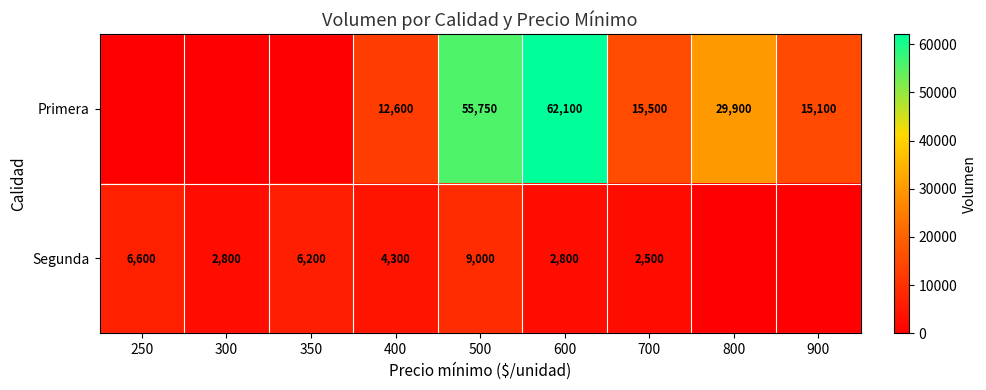

Between 400 and 700, which series saw the biggest shift?

Primera